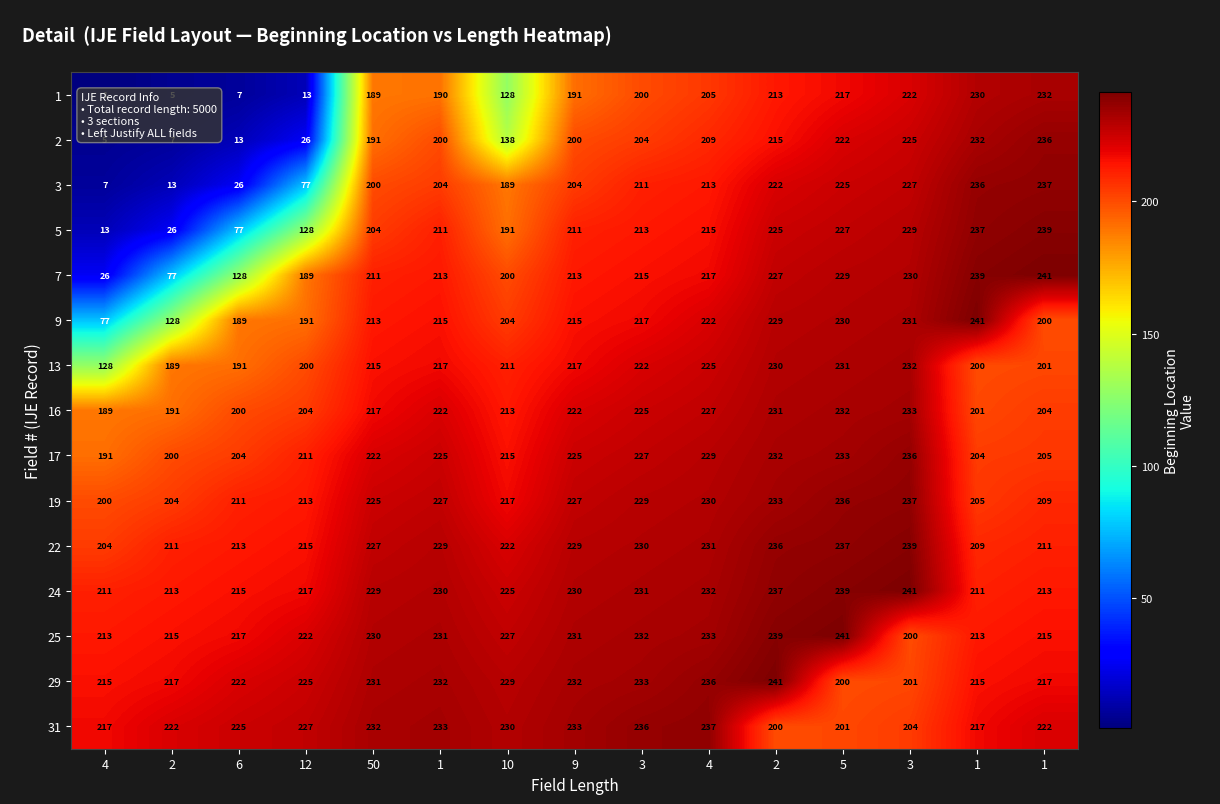

Rank the series by their maximum value, from lowest to highest.

1, 13, 16, 2, 17, 3, 19, 31, 5, 22, 7, 9, 24, 25, 29